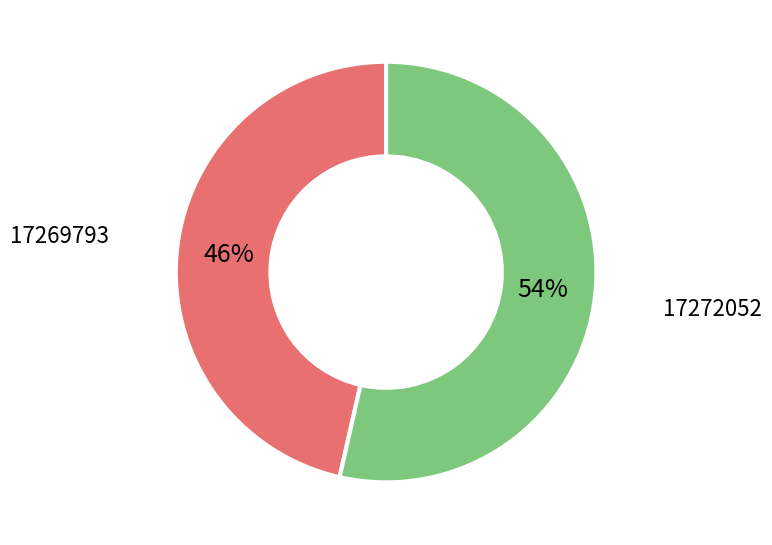

Is there any slice that represents more than half of the pie?

Yes